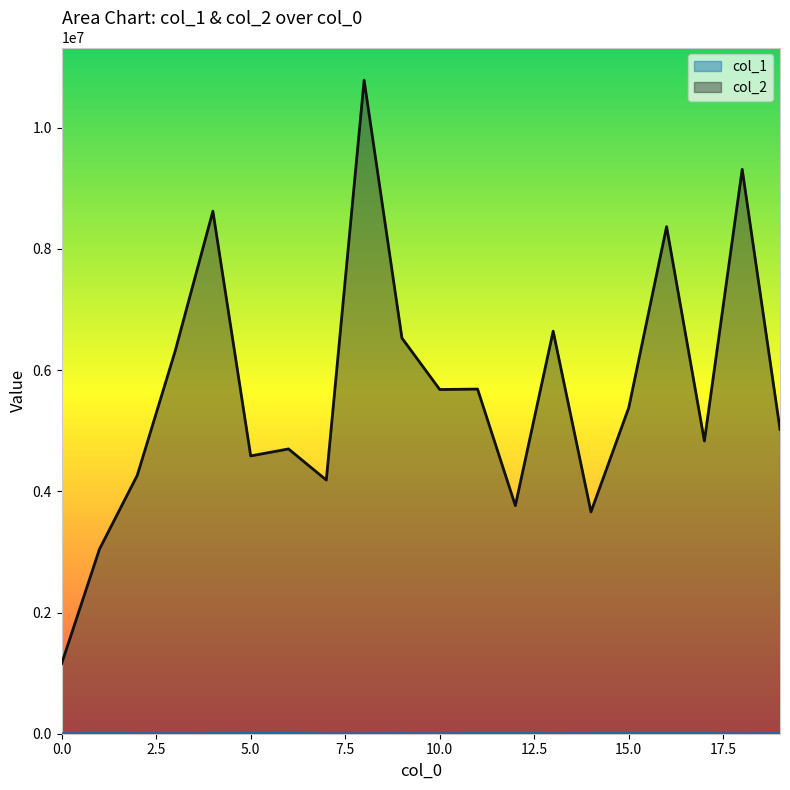

At which category does col_2 reach its first local peak?

4